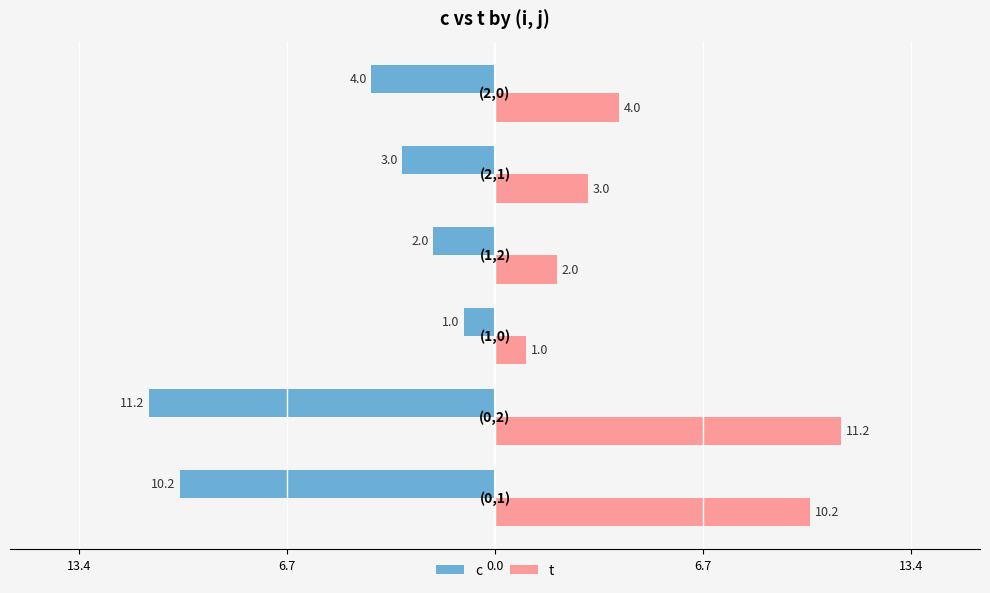

What is the difference between the maximum and minimum values in the c series?

10.2